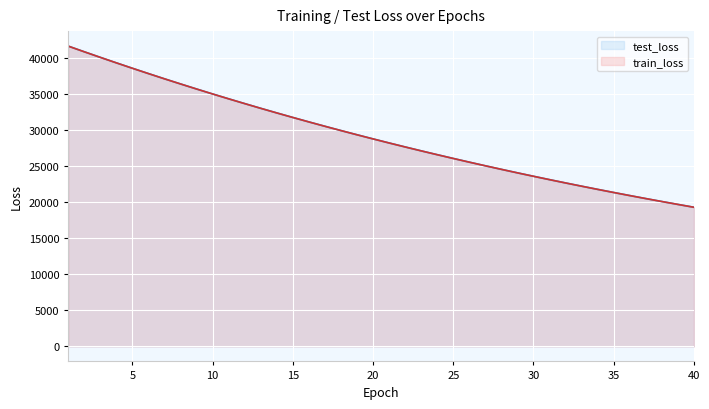

What value does the test_loss series have at 35?

21386.2